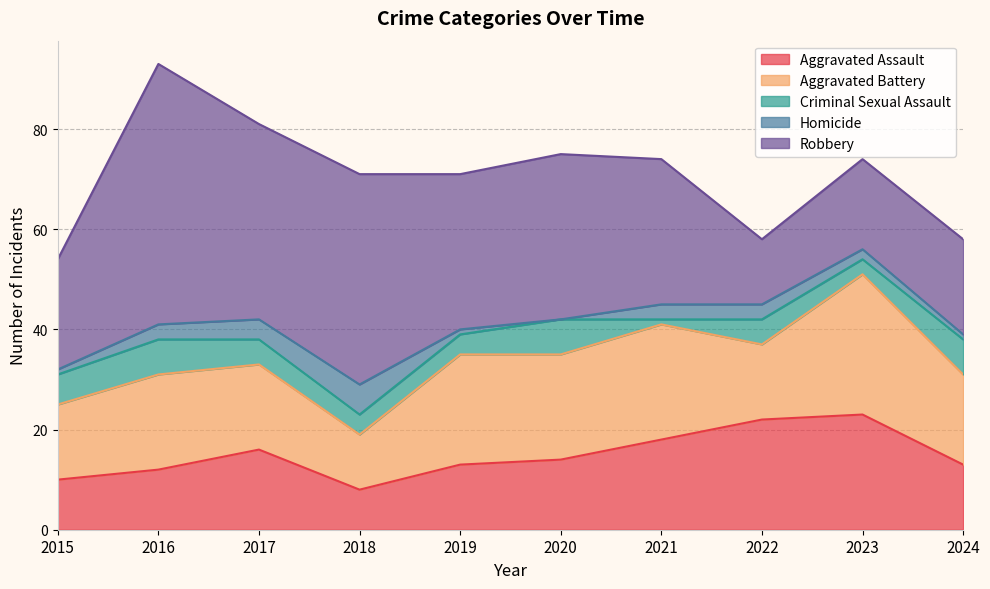

At which category is the sum across all series the highest?

2016